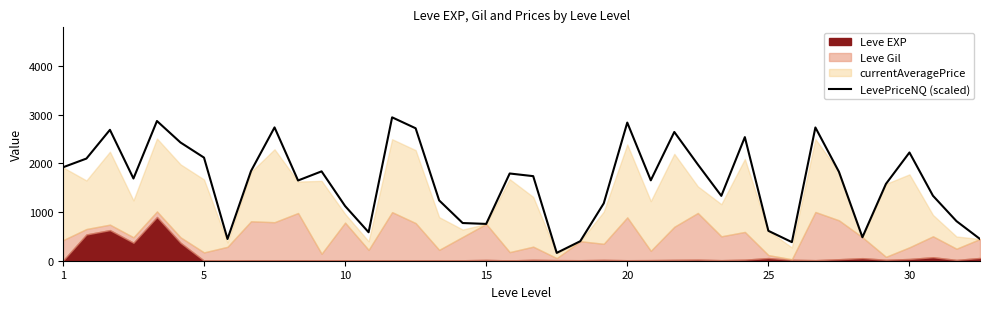

What is the average value?

1630.9